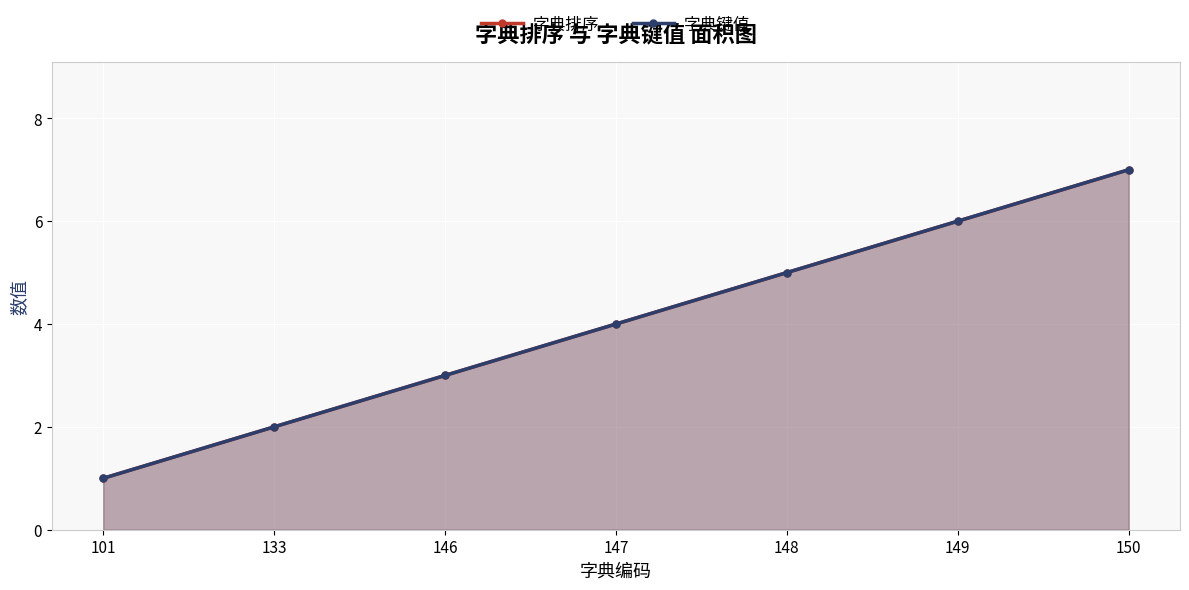

True or false: 字典排序 and 字典键值 cross at least once.

False